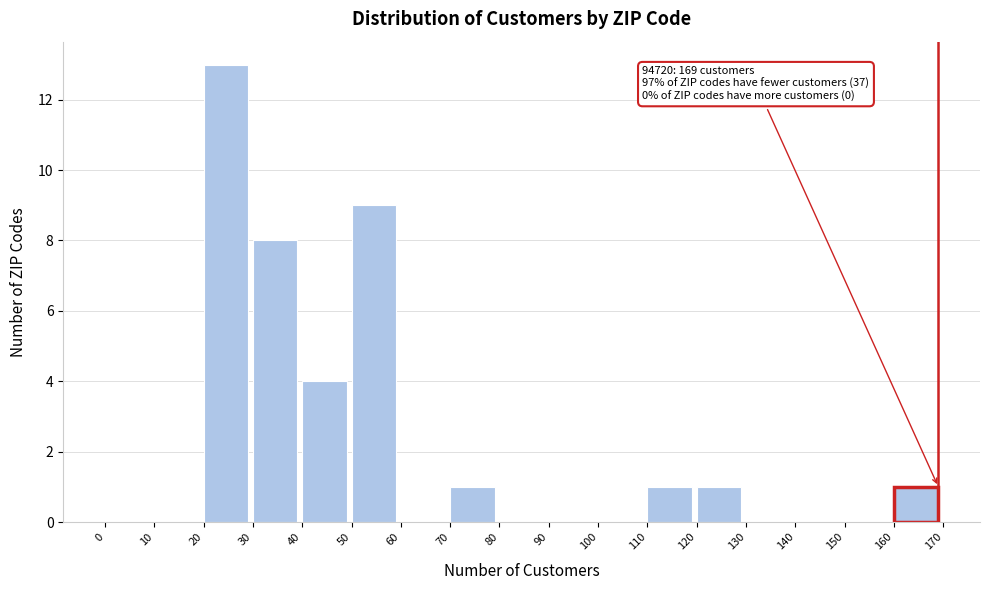

Over which range of the x-axis is the bar tallest?

20 to 30